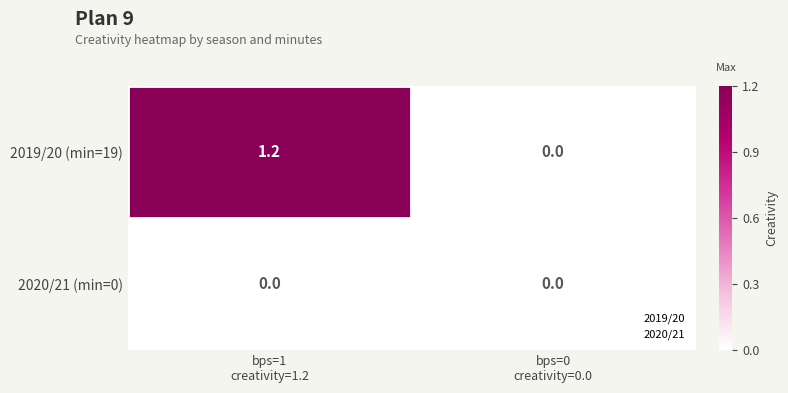

Which series has the largest range (max minus min)?

2019/20 (min=19)